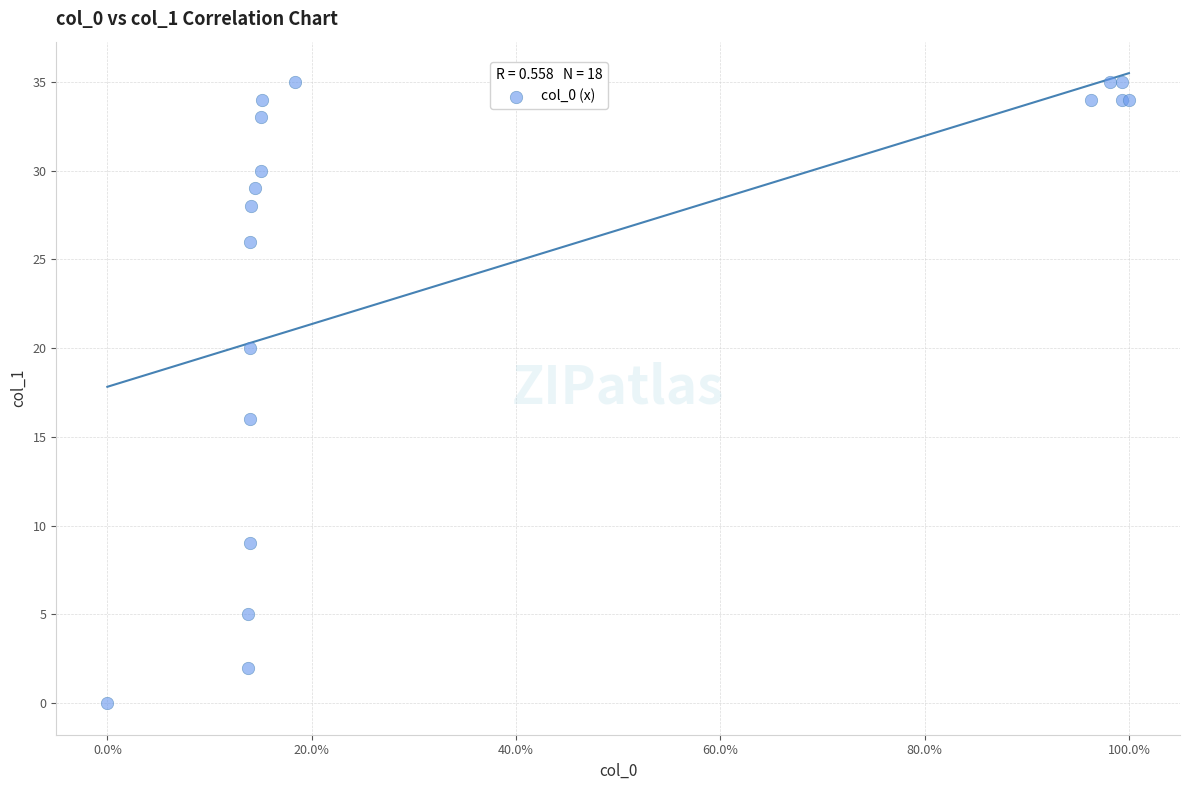

What Y value in the scatter plot is closest to 17?

16